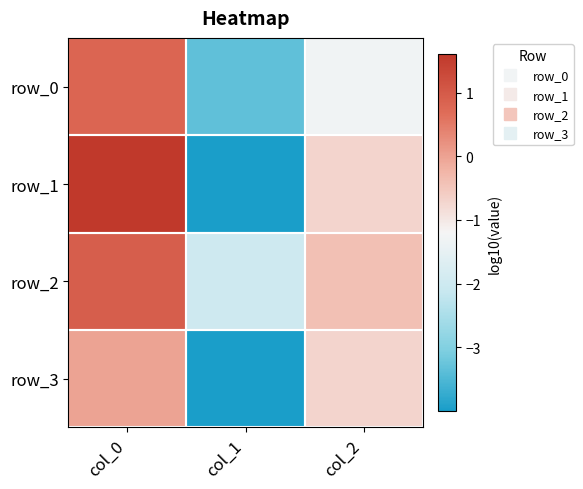

Reading left to right, list all the values displayed in this chart.

row_0: col_0=0.8	col_1=-3.3	col_2=-1.3
row_1: col_0=1.6	col_1=-4.0	col_2=-0.7
row_2: col_0=0.9	col_1=-2.0	col_2=-0.4
row_3: col_0=0.0	col_1=-4.0	col_2=-0.7